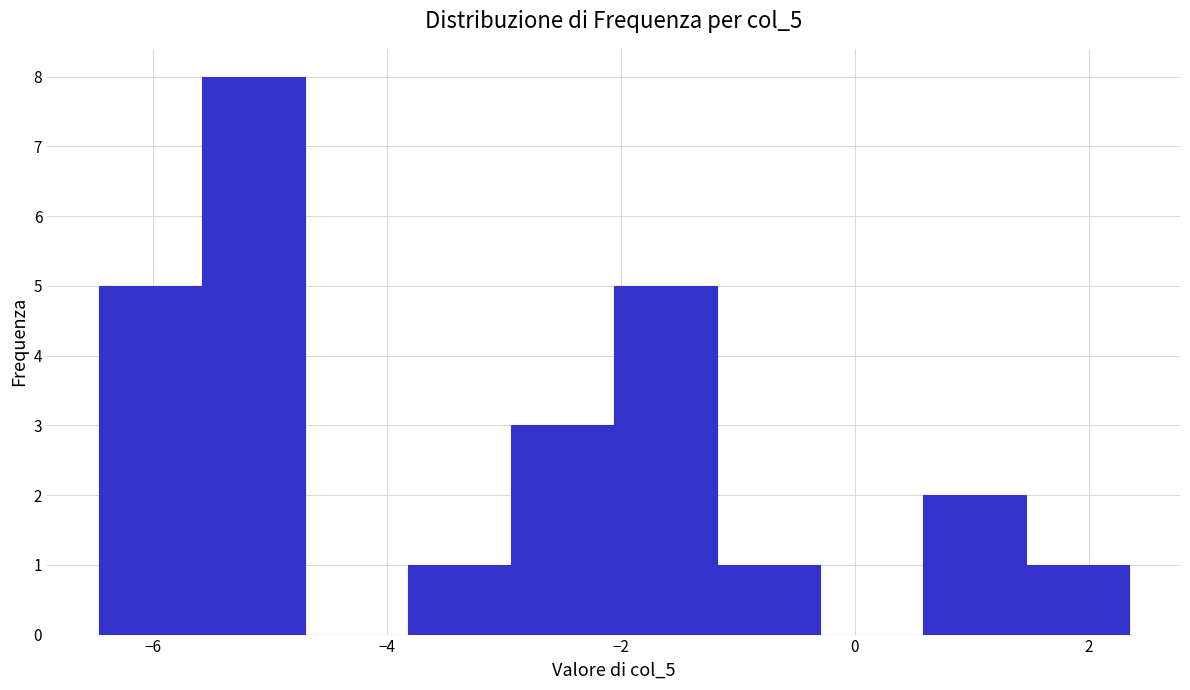

Reading left to right, list every bar in this chart as the range it spans on the x-axis followed by its height. Neither the bar edges nor the heights are printed on the chart, so give them approximately, as read against the axes.

-6.4 to -5.6: 5
-5.6 to -4.8: 8
-4.8 to -3.8: 0
-3.8 to -3.0: 1
-3.0 to -2.0: 3
-2.0 to -1.2: 5
-1.2 to -0.4: 1
-0.4 to 0.6: 0
0.6 to 1.4: 2
1.4 to 2.4: 1